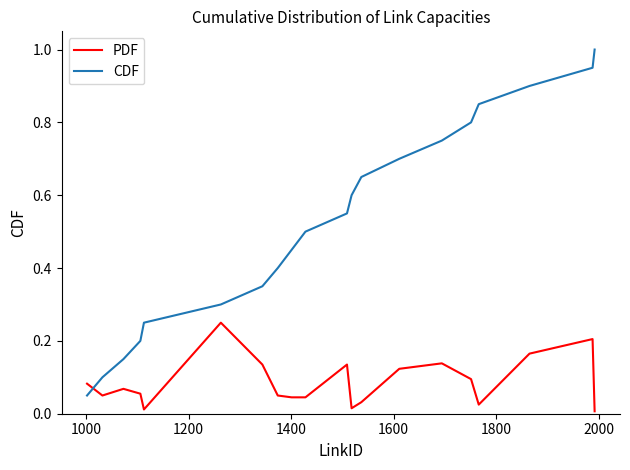

What is the maximum value shown in the chart?

1.0